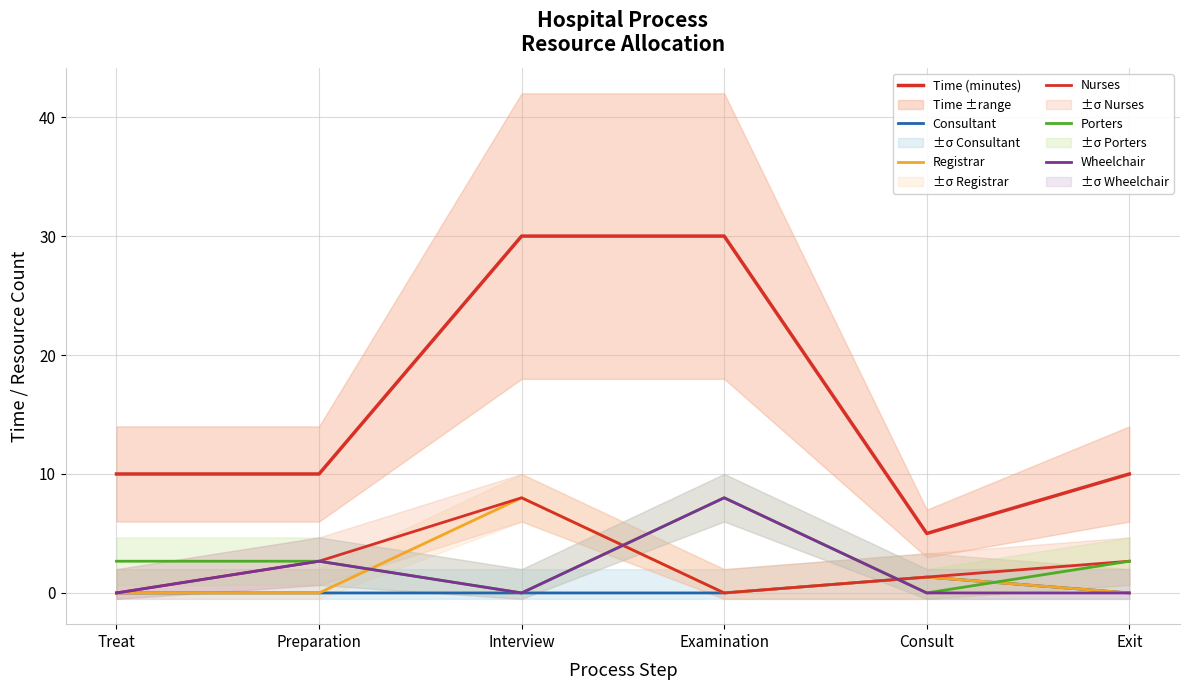

Where does the Nurses series first go above 2?

Preparation